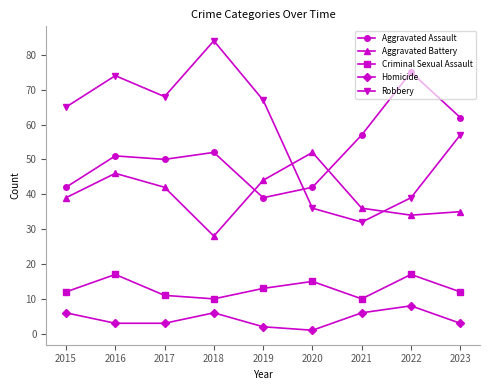

At which category does Robbery reach its first local valley?

2017